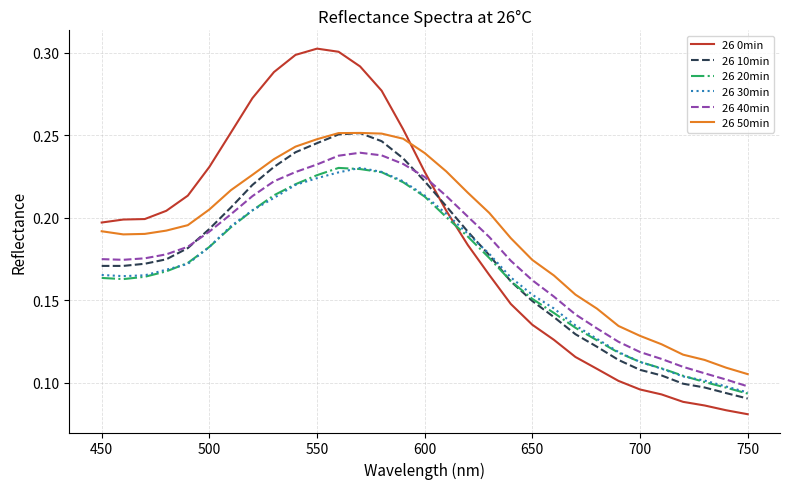

True or false: 26 0min and 26 50min intersect in this chart.

True